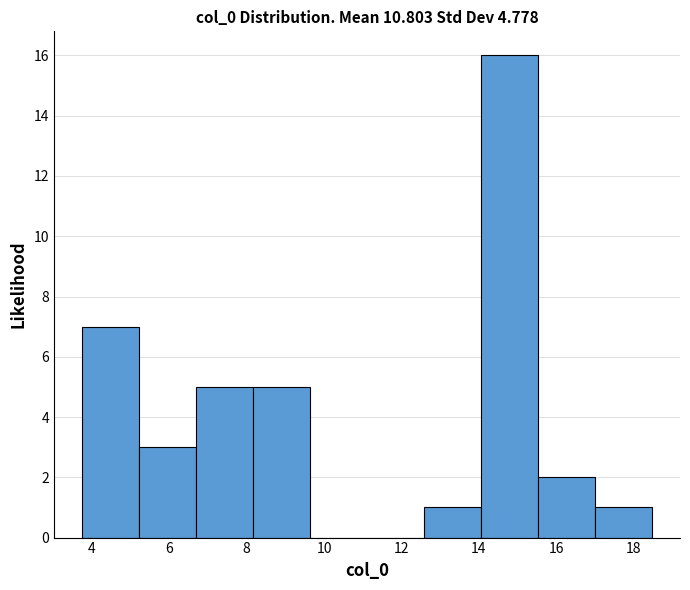

Reading left to right, list every bar in this chart as the range it spans on the x-axis followed by its height. Neither the bar edges nor the heights are printed on the chart, so give them approximately, as read against the axes.

3.8 to 5.2: 7
5.2 to 6.6: 3
6.6 to 8.2: 5
8.2 to 9.6: 5
9.6 to 11.2: 0
11.2 to 12.6: 0
12.6 to 14.0: 1
14.0 to 15.6: 16
15.6 to 17.0: 2
17.0 to 18.4: 1